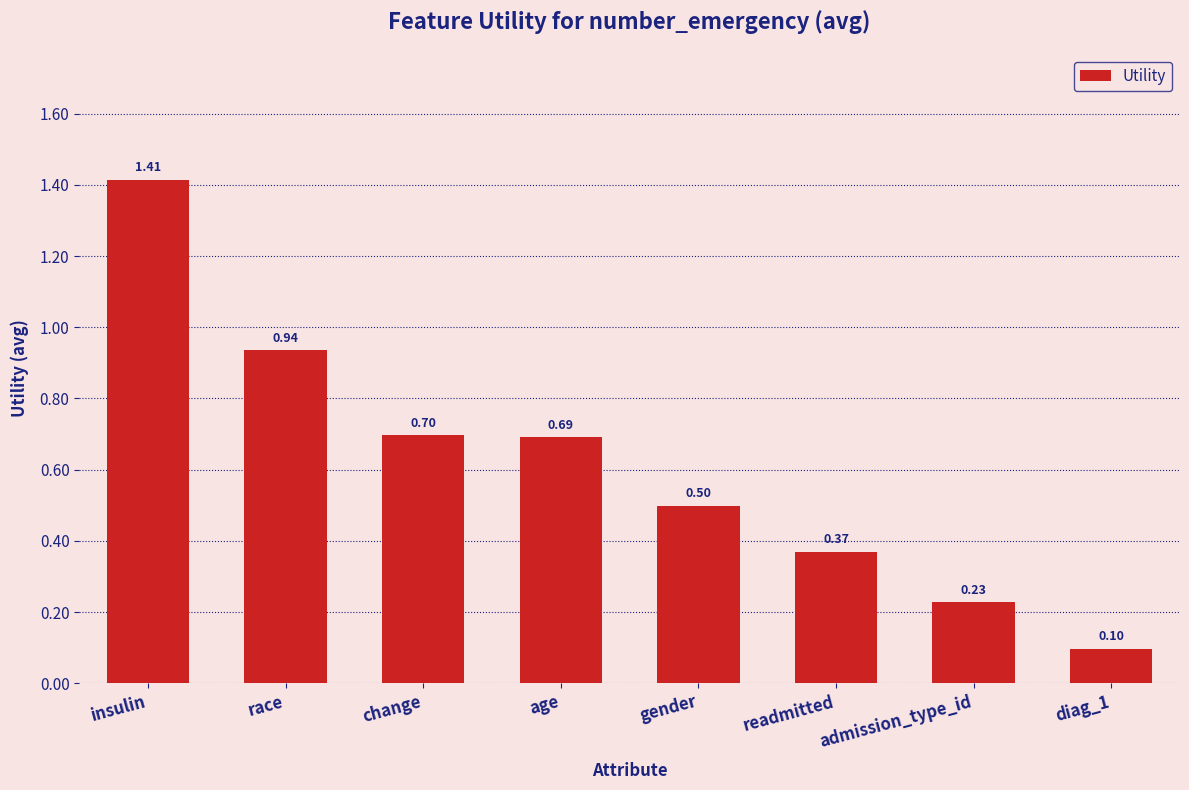

The value at gender is 0.5. True or false?

True